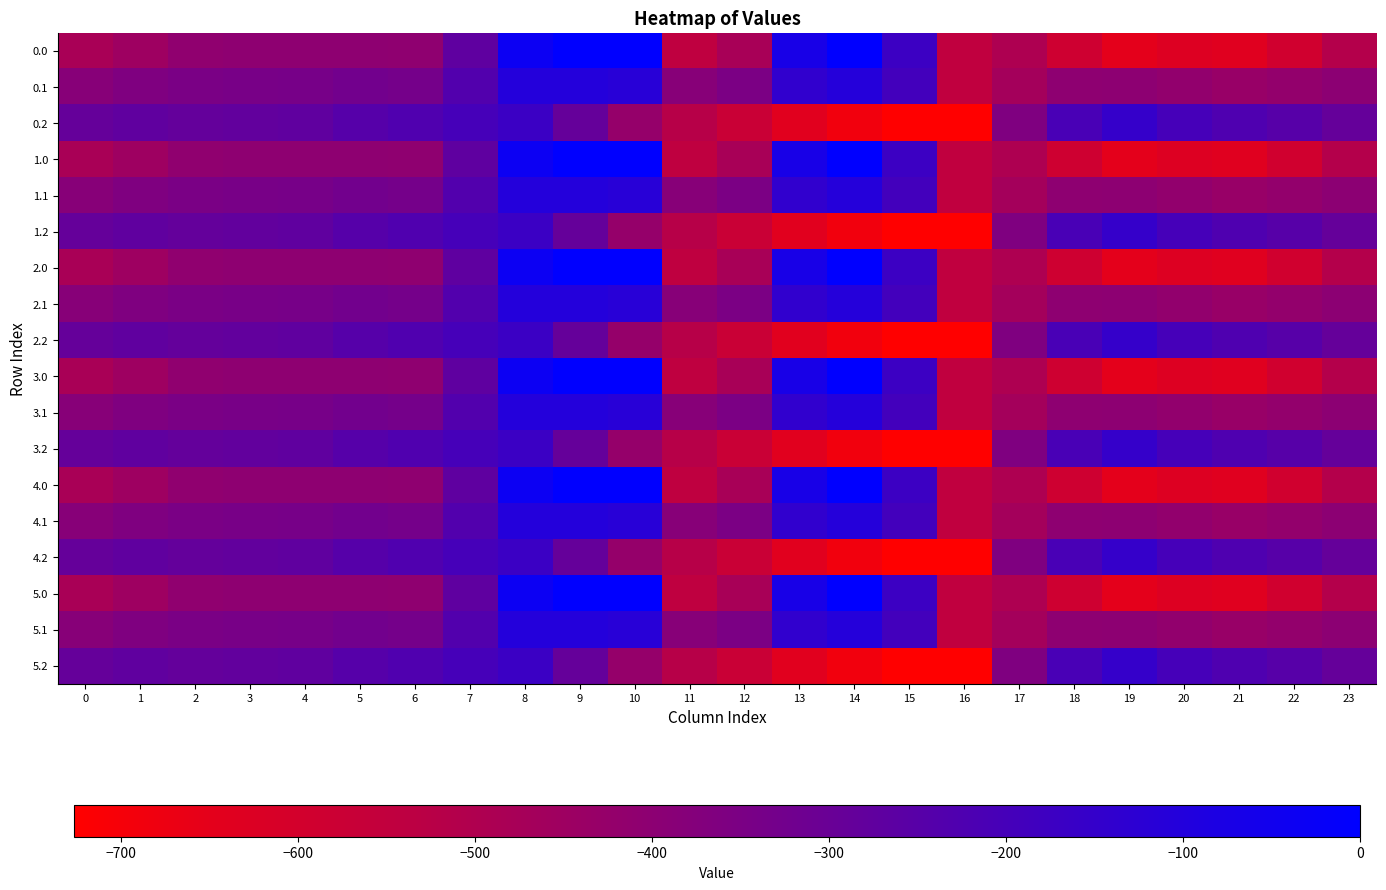

Reading left to right, what are all the values shown in this chart?

0.0: 0=-482.0	1=-449.5	2=-410.3	3=-404.4	4=-404.9	5=-403.8	6=-408.0	7=-270.7	8=-35.0	9=0.0	10=0.0	11=-544.3	12=-477.2	13=-70.2	14=-0.3	15=-172.8	16=-545.4	17=-494.8	18=-586.7	19=-649.2	20=-629.9	21=-638.4	22=-592.3	23=-511.3
0.1: 0=-384.6	1=-361.1	2=-347.9	3=-342.7	4=-339.6	5=-325.7	6=-332.2	7=-234.9	8=-102.3	9=-104.8	10=-114.0	11=-384.7	12=-350.8	13=-141.2	14=-105.5	15=-190.4	16=-547.3	17=-466.6	18=-405.4	19=-400.2	20=-414.5	21=-432.4	22=-419.9	23=-399.4
0.2: 0=-287.1	1=-272.7	2=-285.5	3=-281.0	4=-274.4	5=-245.0	6=-228.8	7=-199.0	8=-169.5	9=-288.5	10=-423.5	11=-520.6	12=-571.2	13=-640.4	14=-687.4	15=-725.8	16=-726.6	17=-362.4	18=-210.0	19=-151.0	20=-199.2	21=-226.4	22=-247.4	23=-287.5
1.0: 0=-482.0	1=-449.5	2=-410.3	3=-404.4	4=-404.9	5=-403.8	6=-408.0	7=-270.7	8=-35.0	9=0.0	10=0.0	11=-544.3	12=-477.2	13=-70.2	14=-0.3	15=-172.8	16=-545.4	17=-494.8	18=-586.7	19=-649.2	20=-629.9	21=-638.4	22=-592.3	23=-511.3
1.1: 0=-384.6	1=-361.1	2=-347.9	3=-342.7	4=-339.6	5=-325.7	6=-332.2	7=-234.9	8=-102.3	9=-104.8	10=-114.0	11=-384.7	12=-350.8	13=-141.2	14=-105.5	15=-190.4	16=-547.3	17=-466.6	18=-405.4	19=-400.2	20=-414.5	21=-432.4	22=-419.9	23=-399.4
1.2: 0=-287.1	1=-272.7	2=-285.5	3=-281.0	4=-274.4	5=-245.0	6=-228.8	7=-199.0	8=-169.5	9=-288.5	10=-423.5	11=-520.6	12=-571.2	13=-640.4	14=-687.4	15=-725.8	16=-726.6	17=-362.4	18=-210.0	19=-151.0	20=-199.2	21=-226.4	22=-247.4	23=-287.5
2.0: 0=-482.0	1=-449.5	2=-410.3	3=-404.4	4=-404.9	5=-403.8	6=-408.0	7=-270.7	8=-35.0	9=0.0	10=0.0	11=-544.3	12=-477.2	13=-70.2	14=-0.3	15=-172.8	16=-545.4	17=-494.8	18=-586.7	19=-649.2	20=-629.9	21=-638.4	22=-592.3	23=-511.3
2.1: 0=-384.6	1=-361.1	2=-347.9	3=-342.7	4=-339.6	5=-325.7	6=-332.2	7=-234.9	8=-102.3	9=-104.8	10=-114.0	11=-384.7	12=-350.8	13=-141.2	14=-105.5	15=-190.4	16=-547.3	17=-466.6	18=-405.4	19=-400.2	20=-414.5	21=-432.4	22=-419.9	23=-399.4
2.2: 0=-287.1	1=-272.7	2=-285.5	3=-281.0	4=-274.4	5=-245.0	6=-228.8	7=-199.0	8=-169.5	9=-288.5	10=-423.5	11=-520.6	12=-571.2	13=-640.4	14=-687.4	15=-725.8	16=-726.6	17=-362.4	18=-210.0	19=-151.0	20=-199.2	21=-226.4	22=-247.4	23=-287.5
3.0: 0=-482.0	1=-449.5	2=-410.3	3=-404.4	4=-404.9	5=-403.8	6=-408.0	7=-270.7	8=-35.0	9=0.0	10=0.0	11=-544.3	12=-477.2	13=-70.2	14=-0.3	15=-172.8	16=-545.4	17=-494.8	18=-586.7	19=-649.2	20=-629.9	21=-638.4	22=-592.3	23=-511.3
3.1: 0=-384.6	1=-361.1	2=-347.9	3=-342.7	4=-339.6	5=-325.7	6=-332.2	7=-234.9	8=-102.3	9=-104.8	10=-114.0	11=-384.7	12=-350.8	13=-141.2	14=-105.5	15=-190.4	16=-547.3	17=-466.6	18=-405.4	19=-400.2	20=-414.5	21=-432.4	22=-419.9	23=-399.4
3.2: 0=-287.1	1=-272.7	2=-285.5	3=-281.0	4=-274.4	5=-245.0	6=-228.8	7=-199.0	8=-169.5	9=-288.5	10=-423.5	11=-520.6	12=-571.2	13=-640.4	14=-687.4	15=-725.8	16=-726.6	17=-362.4	18=-210.0	19=-151.0	20=-199.2	21=-226.4	22=-247.4	23=-287.5
4.0: 0=-482.0	1=-449.5	2=-410.3	3=-404.4	4=-404.9	5=-403.8	6=-408.0	7=-270.7	8=-35.0	9=0.0	10=0.0	11=-544.3	12=-477.2	13=-70.2	14=-0.3	15=-172.8	16=-545.4	17=-494.8	18=-586.7	19=-649.2	20=-629.9	21=-638.4	22=-592.3	23=-511.3
4.1: 0=-384.6	1=-361.1	2=-347.9	3=-342.7	4=-339.6	5=-325.7	6=-332.2	7=-234.9	8=-102.3	9=-104.8	10=-114.0	11=-384.7	12=-350.8	13=-141.2	14=-105.5	15=-190.4	16=-547.3	17=-466.6	18=-405.4	19=-400.2	20=-414.5	21=-432.4	22=-419.9	23=-399.4
4.2: 0=-287.1	1=-272.7	2=-285.5	3=-281.0	4=-274.4	5=-245.0	6=-228.8	7=-199.0	8=-169.5	9=-288.5	10=-423.5	11=-520.6	12=-571.2	13=-640.4	14=-687.4	15=-725.8	16=-726.6	17=-362.4	18=-210.0	19=-151.0	20=-199.2	21=-226.4	22=-247.4	23=-287.5
5.0: 0=-482.0	1=-449.5	2=-410.3	3=-404.4	4=-404.9	5=-403.8	6=-408.0	7=-270.7	8=-35.0	9=0.0	10=0.0	11=-544.3	12=-477.2	13=-70.2	14=-0.3	15=-172.8	16=-545.4	17=-494.8	18=-586.7	19=-649.2	20=-629.9	21=-638.4	22=-592.3	23=-511.3
5.1: 0=-384.6	1=-361.1	2=-347.9	3=-342.7	4=-339.6	5=-325.7	6=-332.2	7=-234.9	8=-102.3	9=-104.8	10=-114.0	11=-384.7	12=-350.8	13=-141.2	14=-105.5	15=-190.4	16=-547.3	17=-466.6	18=-405.4	19=-400.2	20=-414.5	21=-432.4	22=-419.9	23=-399.4
5.2: 0=-287.1	1=-272.7	2=-285.5	3=-281.0	4=-274.4	5=-245.0	6=-228.8	7=-199.0	8=-169.5	9=-288.5	10=-423.5	11=-520.6	12=-571.2	13=-640.4	14=-687.4	15=-725.8	16=-726.6	17=-362.4	18=-210.0	19=-151.0	20=-199.2	21=-226.4	22=-247.4	23=-287.5